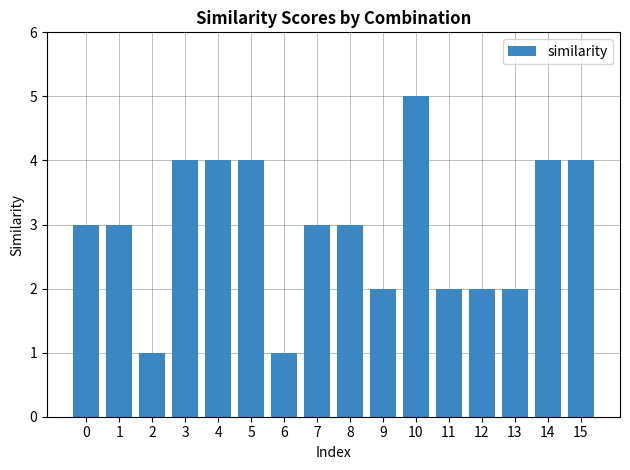

What is the difference between the second highest and second lowest values?

3